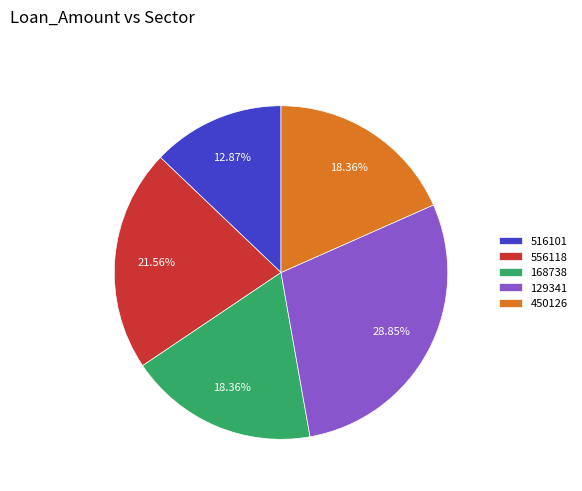

Which slice is the smallest?

516101